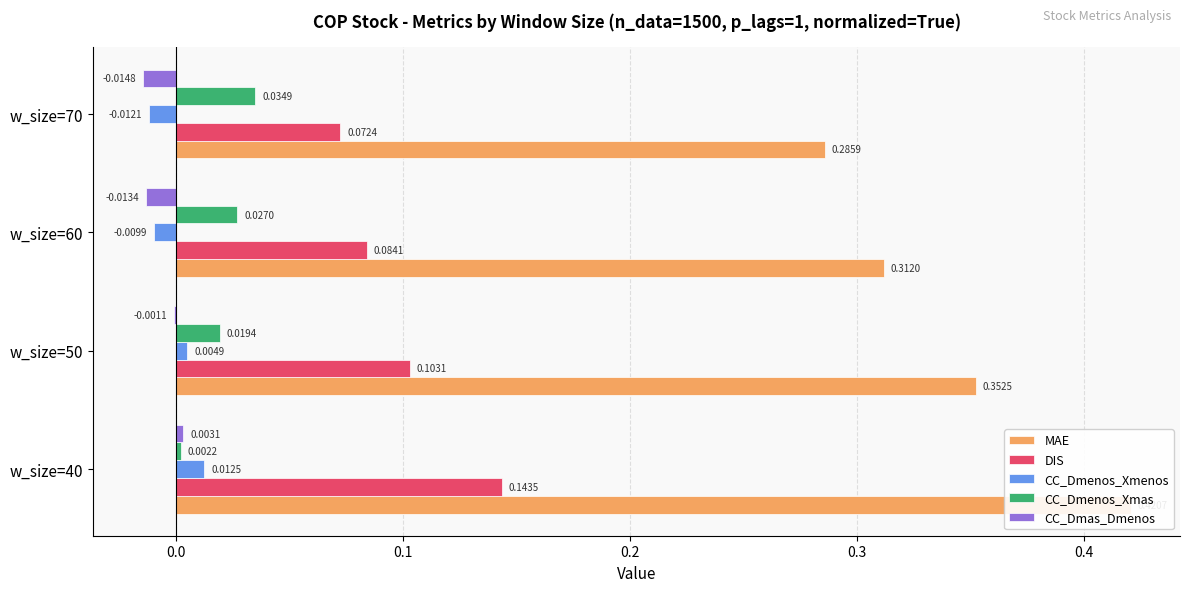

What is the average value of the MAE series?

0.3